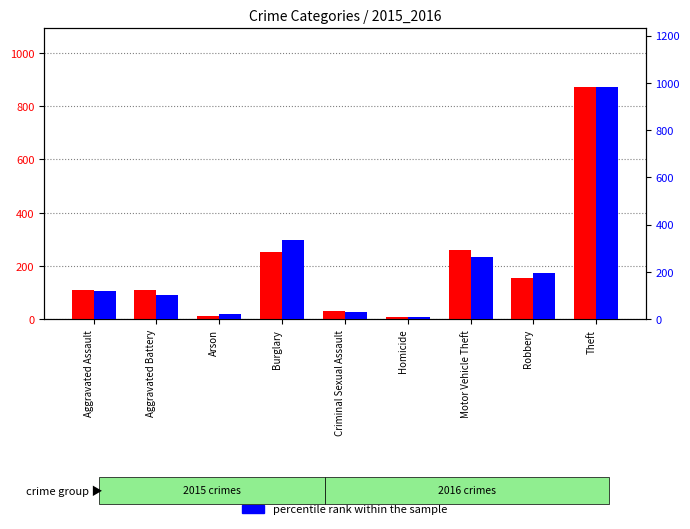

Which label corresponds to the largest value in the chart?

Theft